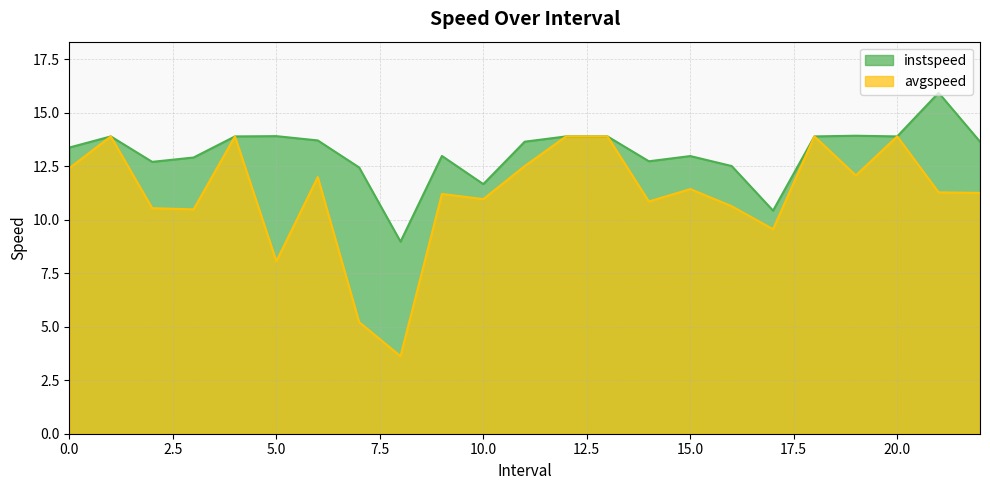

At which category does instspeed reach its first local valley?

2.0